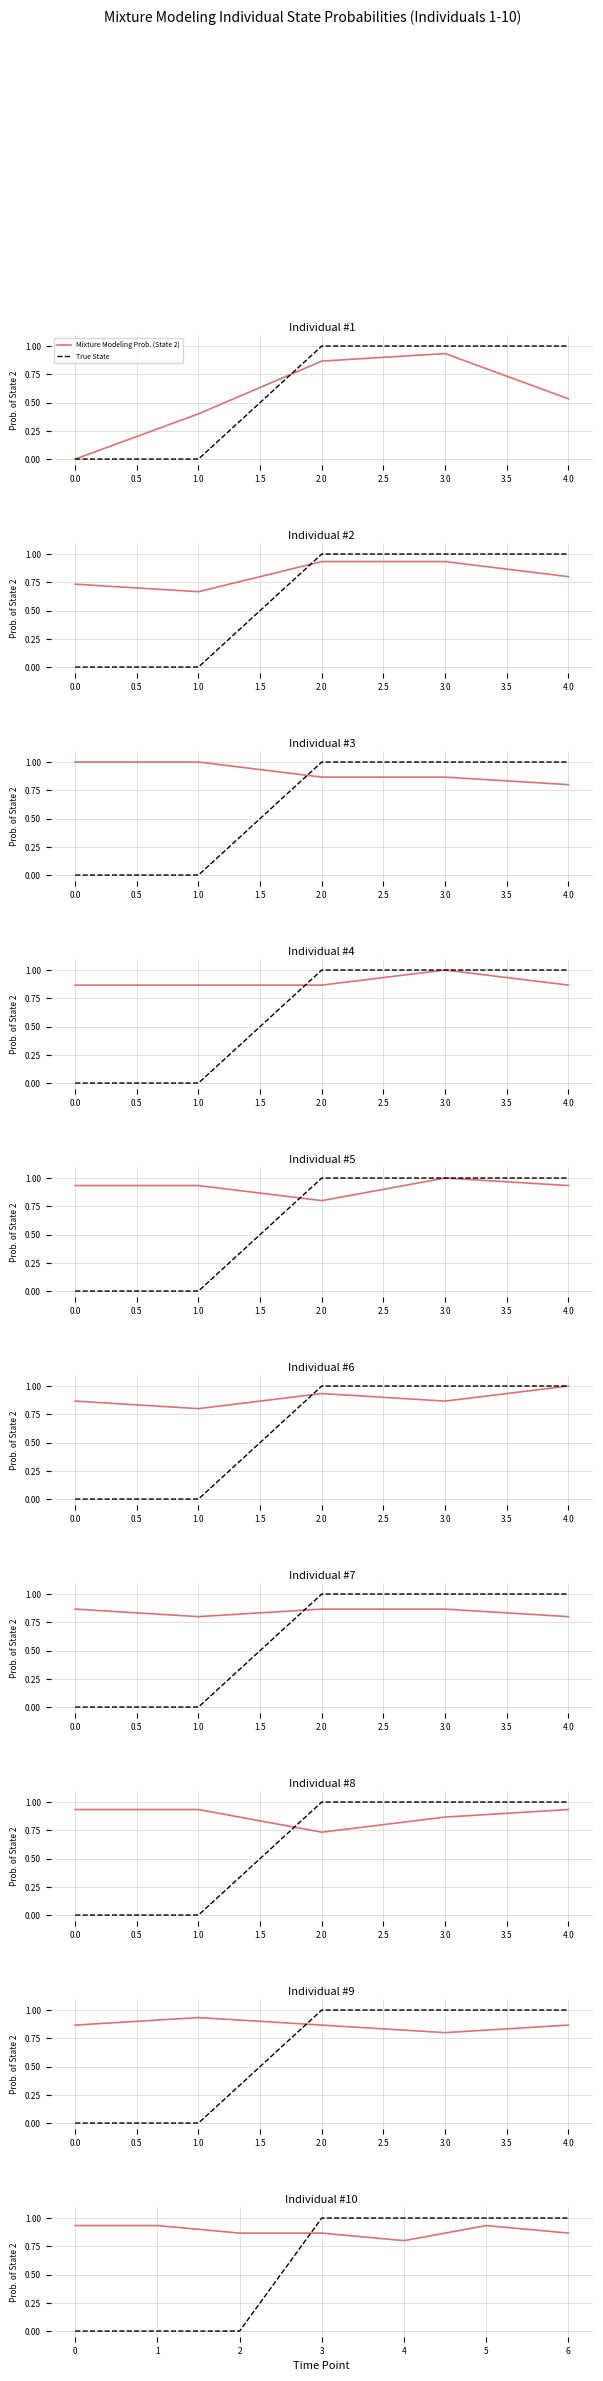

At which category does the chart reach its peak across all series?

3